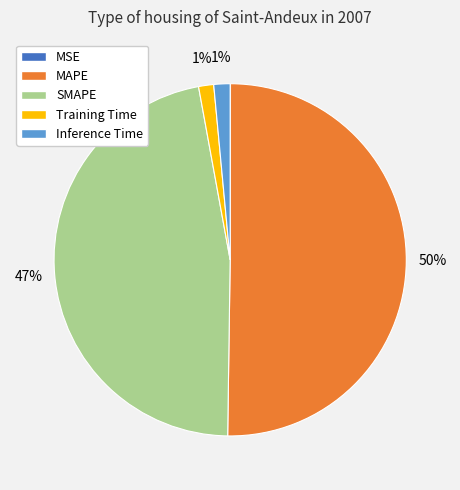

What percentage is the Inference Time slice, to the nearest percent?

1%